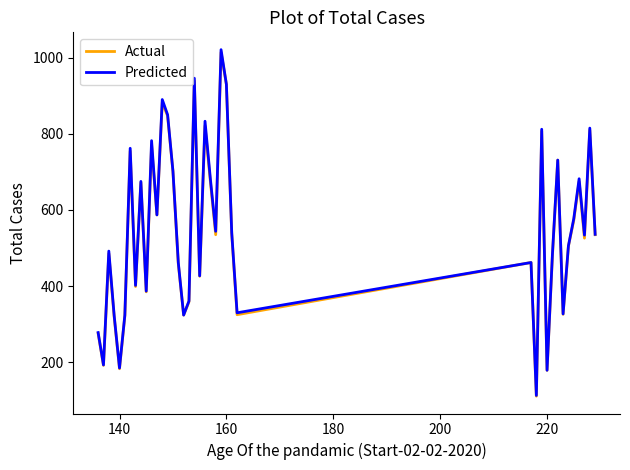

Which series has the widest spread of values?

Predicted